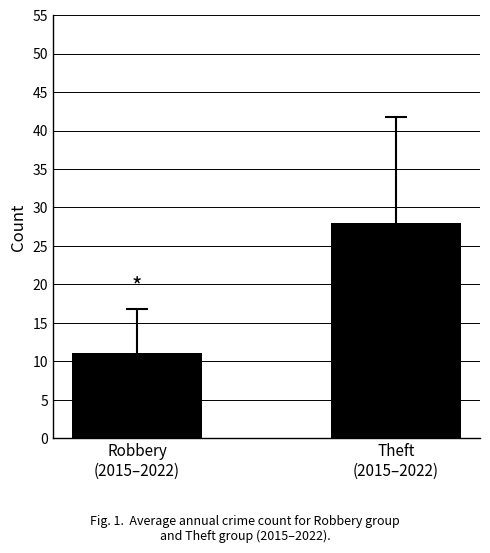

Reading right to left, list all the values displayed in this chart.

28.0	11.1